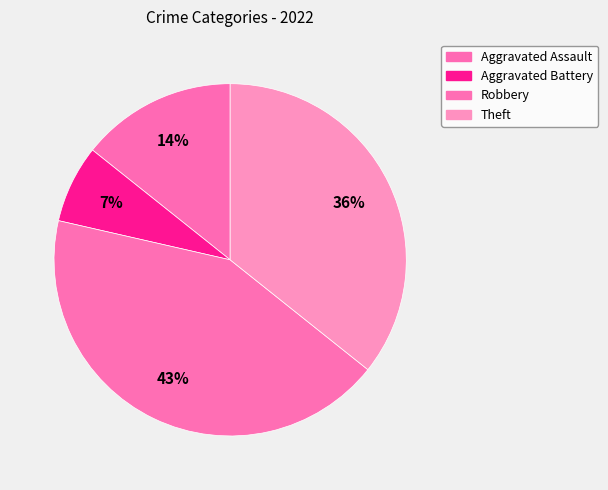

How many segments does this pie chart have?

4